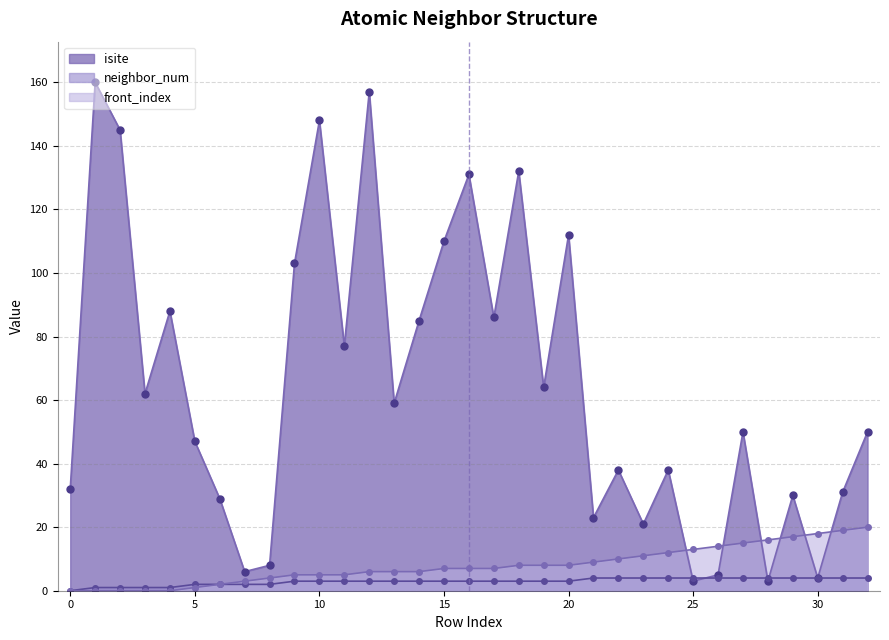

At which label is front_index closest to 10?

22